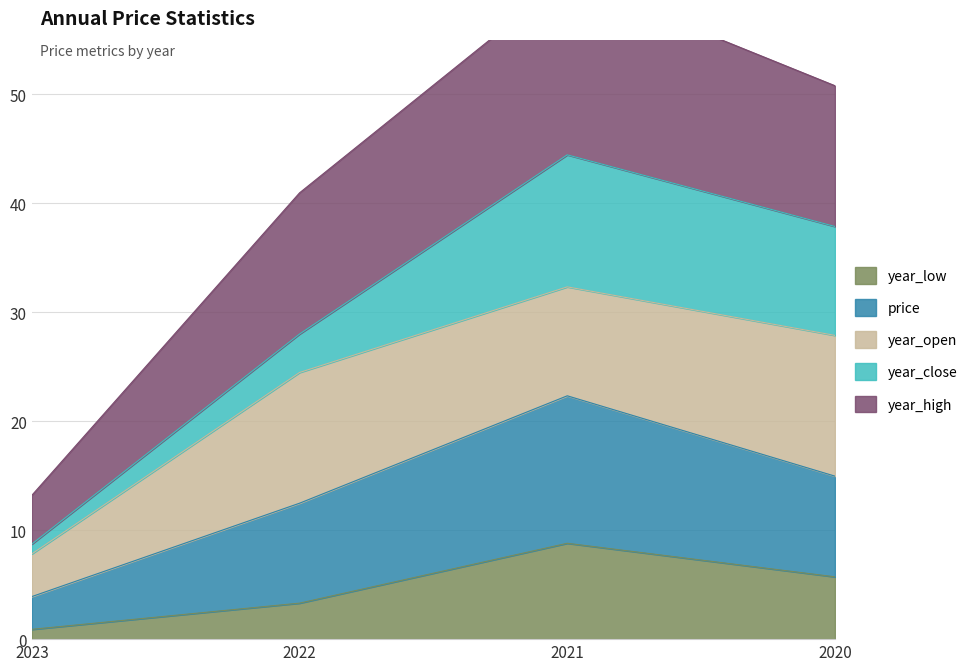

Where does the year_low series first go above 5?

2021